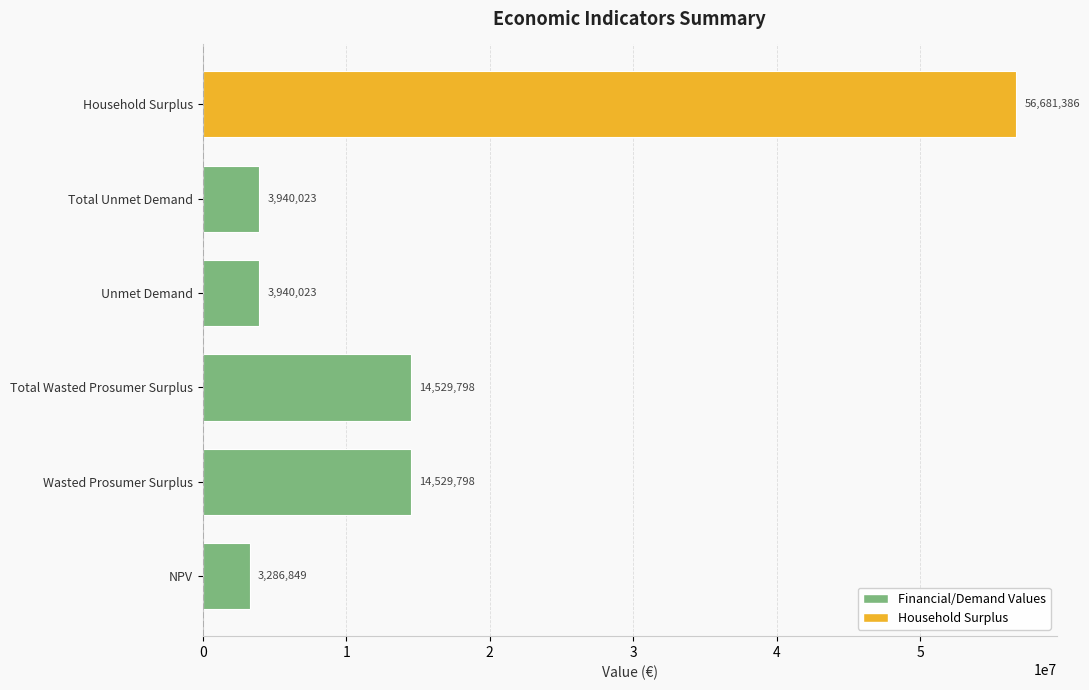

The chart shows a value of 14529798.5 at Total Wasted Prosumer Surplus. True or false?

True